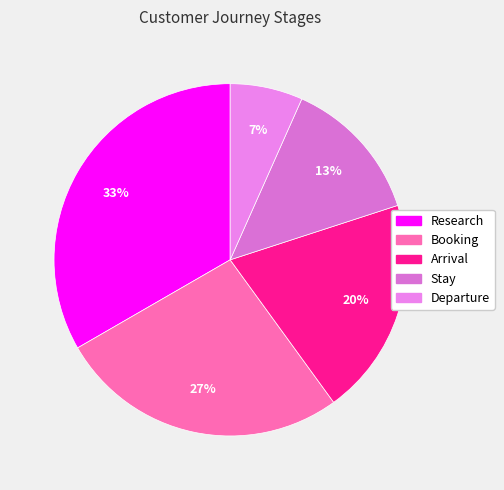

Is it true that Research is 33% of the pie?

True